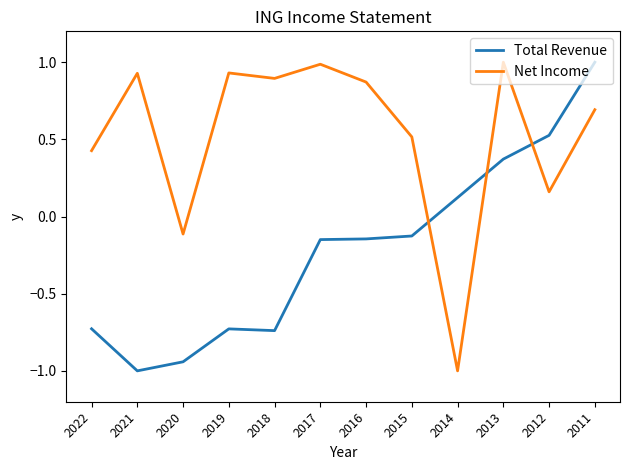

Which series changed the most between 2022 and 2014?

Net Income